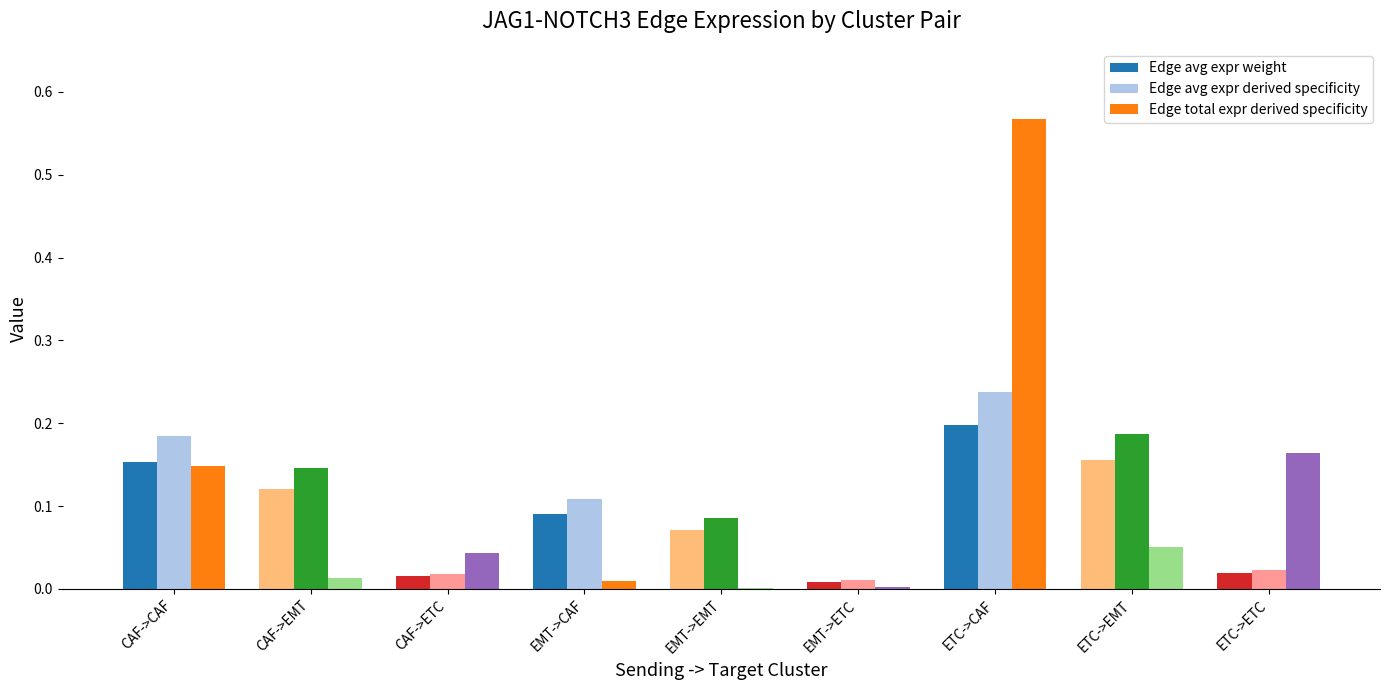

Which category has the highest value across all series?

ETC->CAF